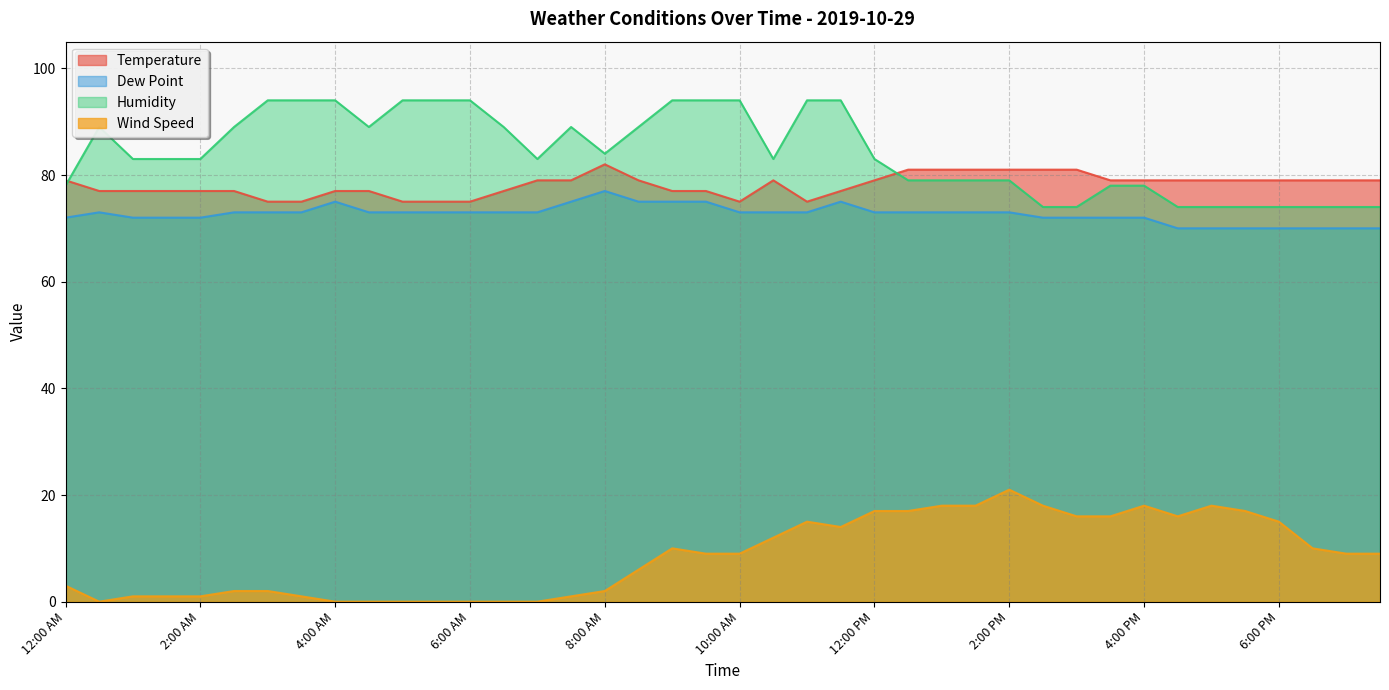

At which label does Temperature reach its peak?

8:00 AM